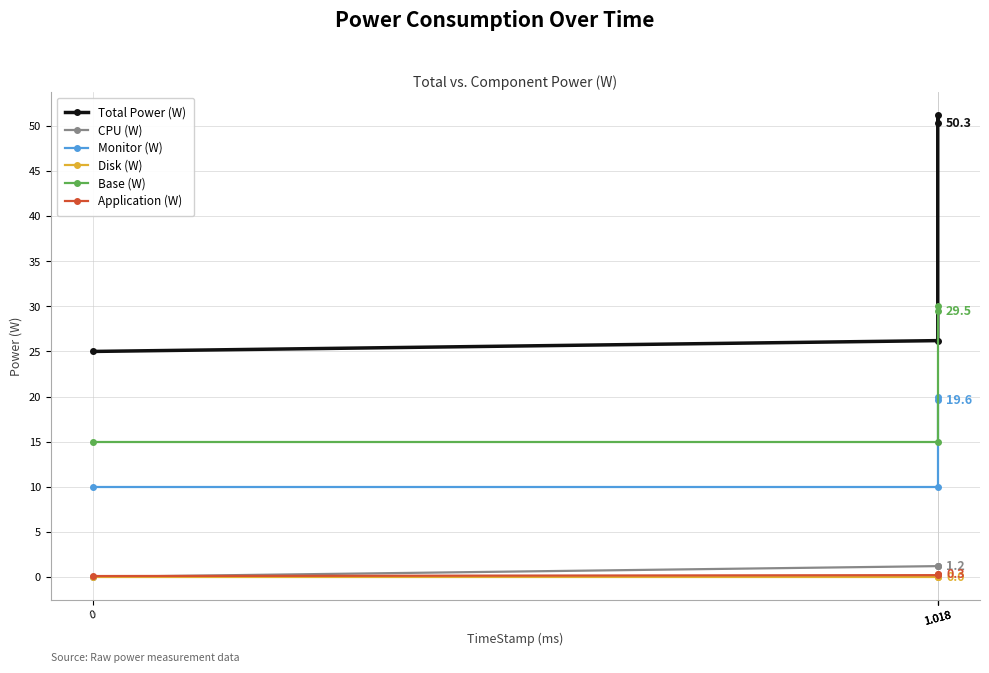

What is the label of the 1st point from the right?

1.018